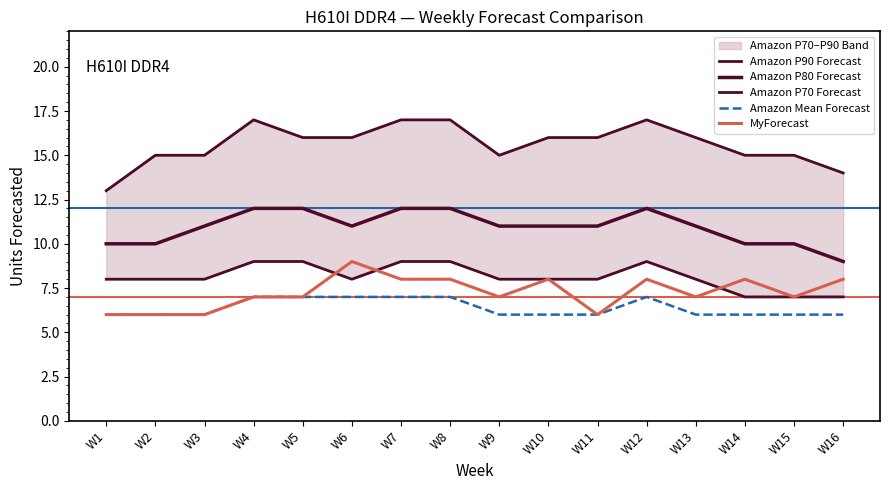

Reading left to right, extract all data points from this chart.

Amazon P90 Forecast: W1=13	W2=15	W3=15	W4=17	W5=16	W6=16	W7=17	W8=17	W9=15	W10=16	W11=16	W12=17	W13=16	W14=15	W15=15	W16=14
Amazon P80 Forecast: W1=10	W2=10	W3=11	W4=12	W5=12	W6=11	W7=12	W8=12	W9=11	W10=11	W11=11	W12=12	W13=11	W14=10	W15=10	W16=9
Amazon P70 Forecast: W1=8	W2=8	W3=8	W4=9	W5=9	W6=8	W7=9	W8=9	W9=8	W10=8	W11=8	W12=9	W13=8	W14=7	W15=7	W16=7
Amazon Mean Forecast: W1=6	W2=6	W3=6	W4=7	W5=7	W6=7	W7=7	W8=7	W9=6	W10=6	W11=6	W12=7	W13=6	W14=6	W15=6	W16=6
MyForecast: W1=6	W2=6	W3=6	W4=7	W5=7	W6=9	W7=8	W8=8	W9=7	W10=8	W11=6	W12=8	W13=7	W14=8	W15=7	W16=8